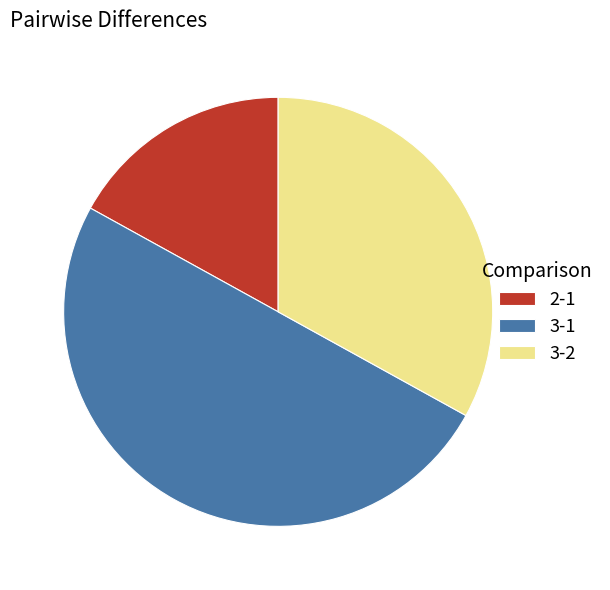

Which has a higher value, 3-1 or 3-2?

3-1